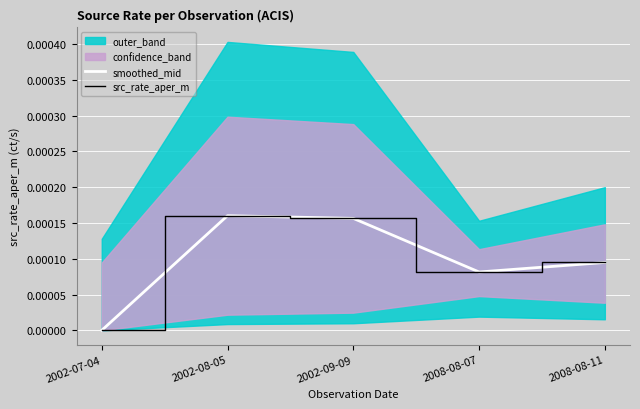

Is the value of src_rate_aper_m at 2002-08-05 greater than the value of smoothed_mid at 2002-08-05?

No